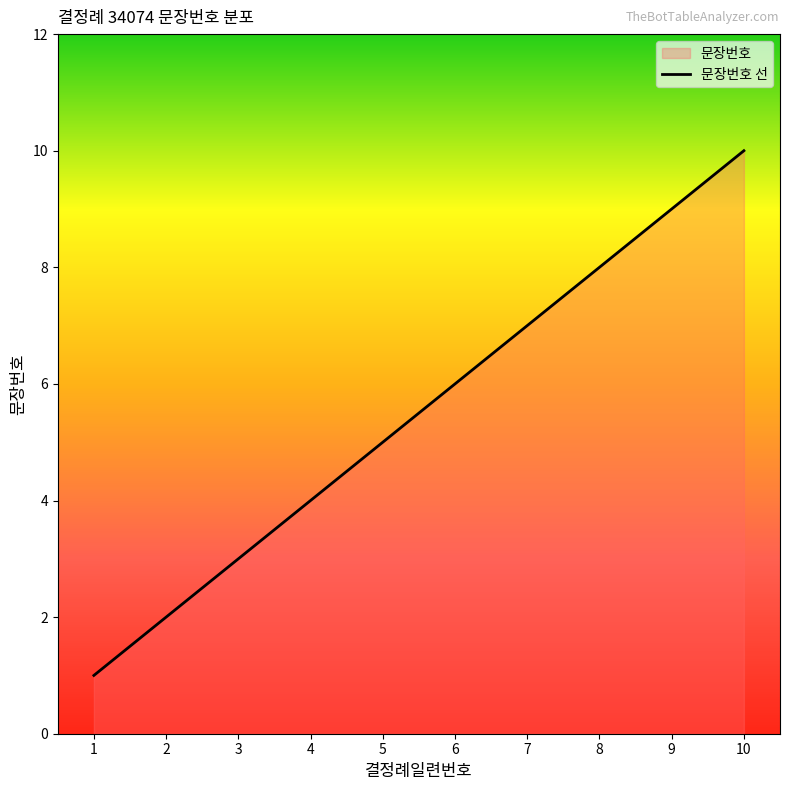

True or false: the data shows 5 at 10.

False